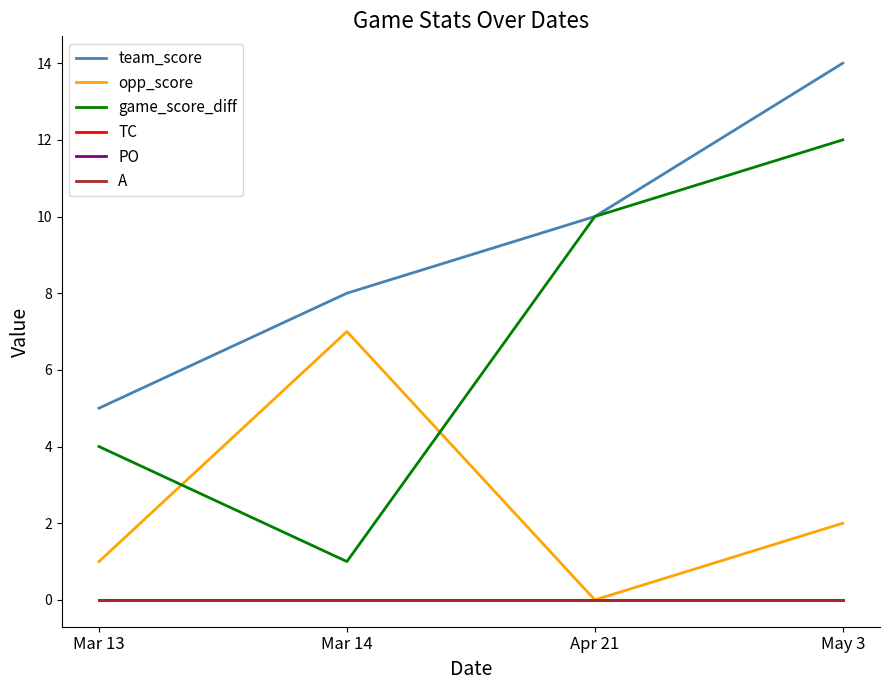

Reading right to left, transcribe all the data shown in this chart.

team_score: 14	10	8	5
opp_score: 2	0	7	1
game_score_diff: 12	10	1	4
TC: 0	0	0	0
PO: 0	0	0	0
A: 0	0	0	0